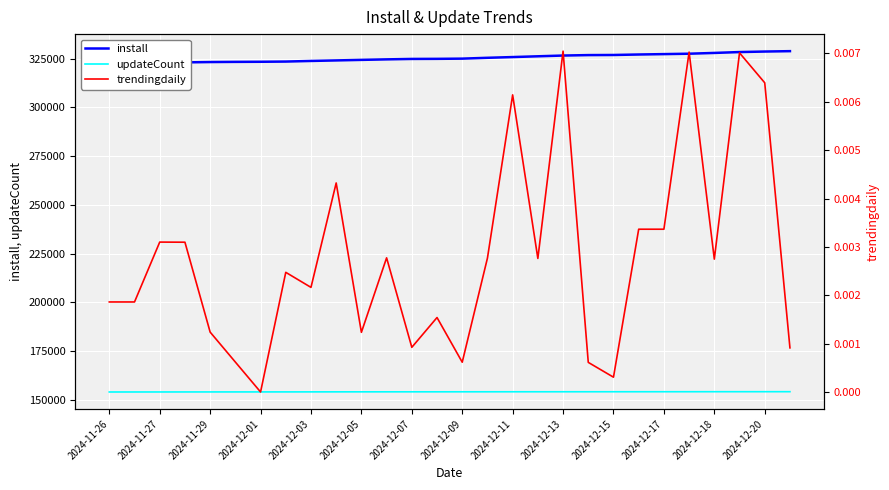

The value of updateCount at 2024-11-26 is 154005. True or false?

True